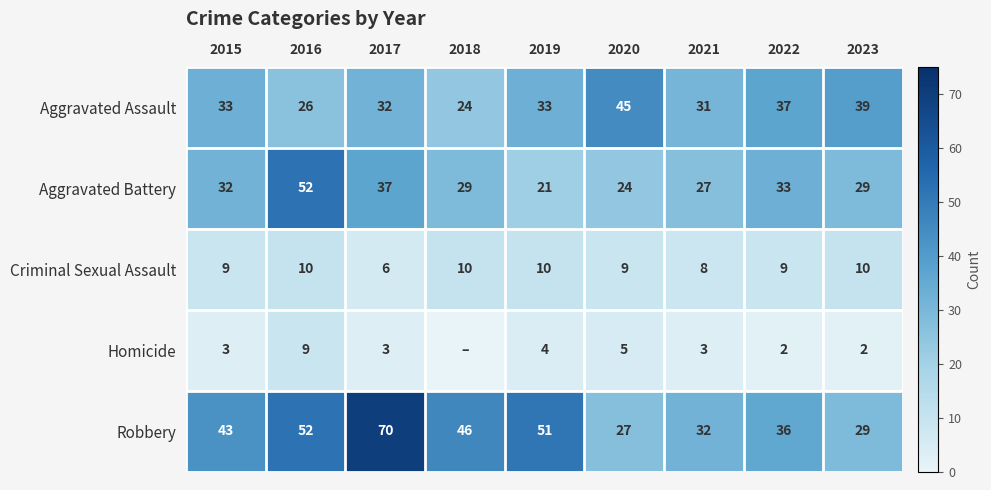

At which category is the sum across all series the highest?

2016